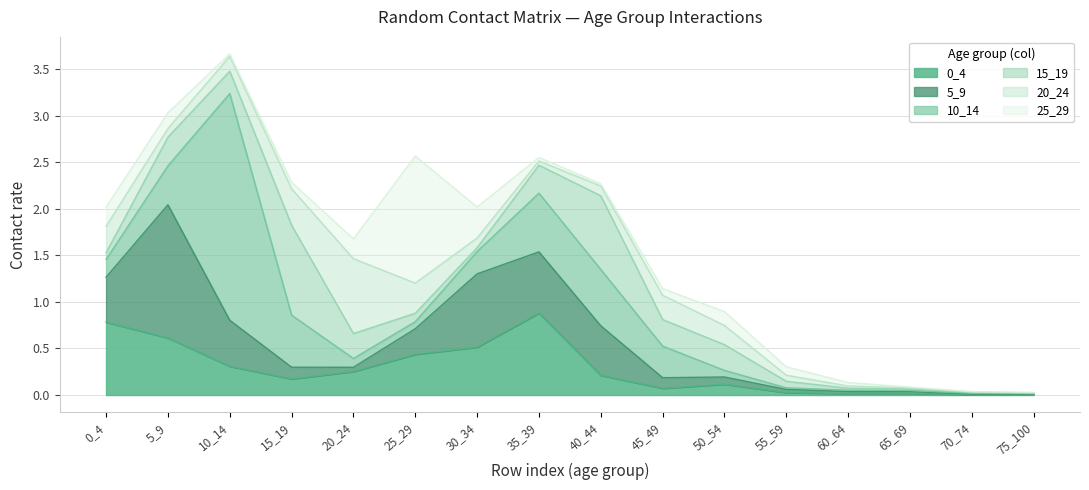

List the series in order of their peak value, lowest first.

20_24, 0_4, 15_19, 25_29, 5_9, 10_14